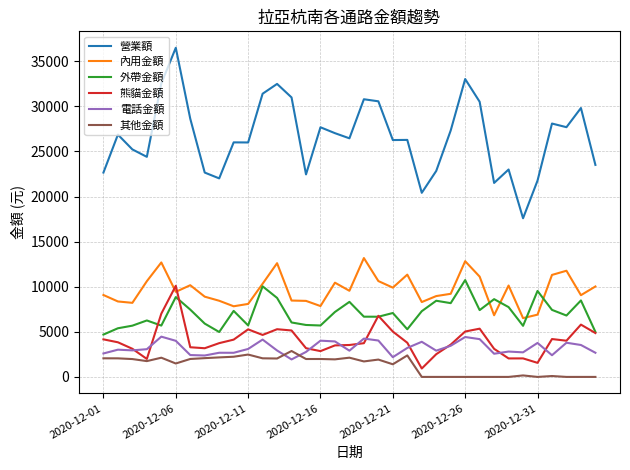

List the series in order of their peak value, lowest first.

其他金額, 電話金額, 熊貓金額, 外帶金額, 內用金額, 營業額